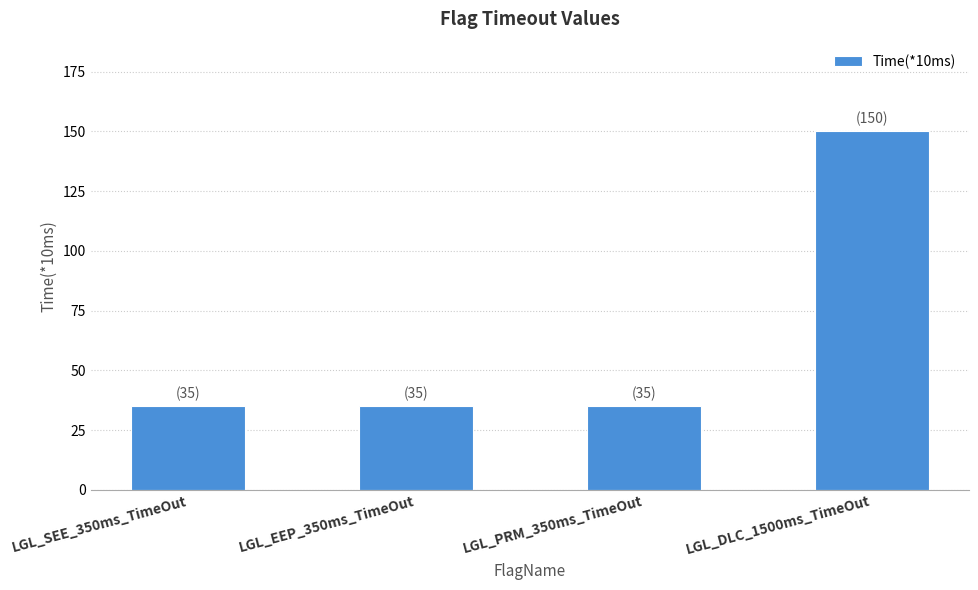

What is the approximate value at LGL_PRM_350ms_TimeOut?

35